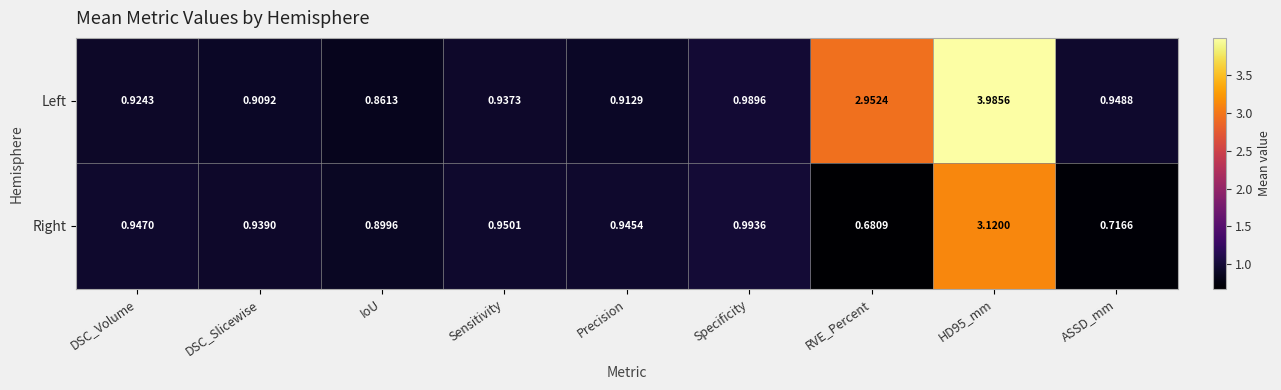

At Specificity, list the series in order from largest to smallest.

Right, Left